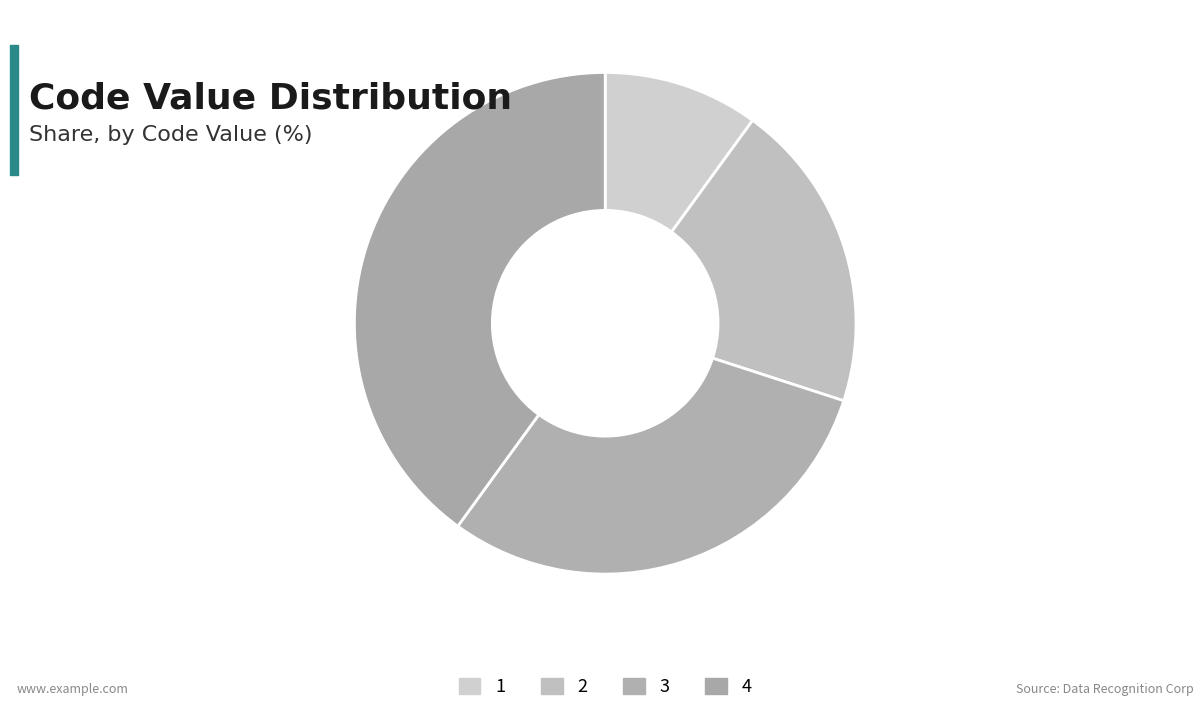

Combined, what portion of the pie is 1 and 4?

50.0%